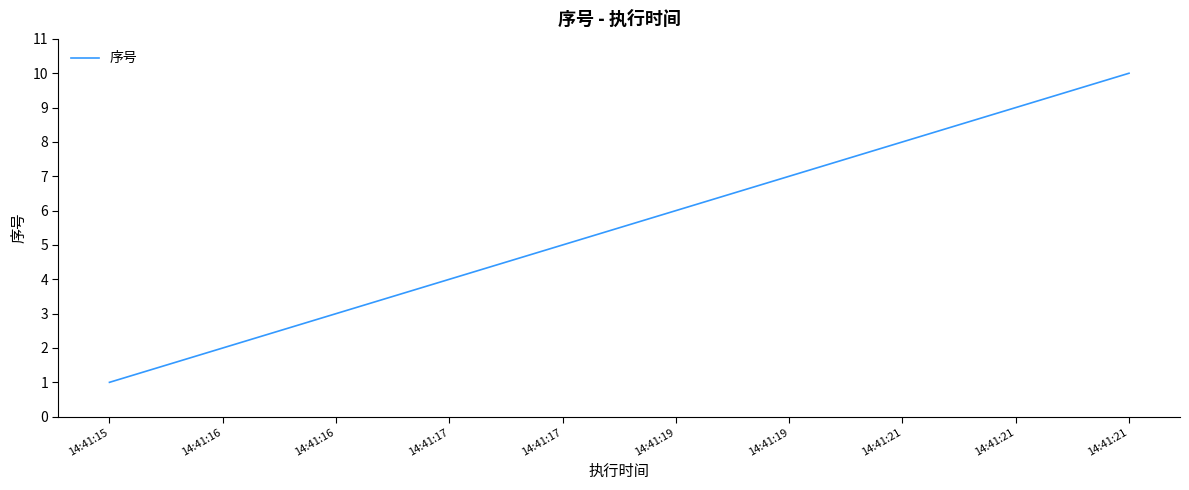

How many values are below 6?

5